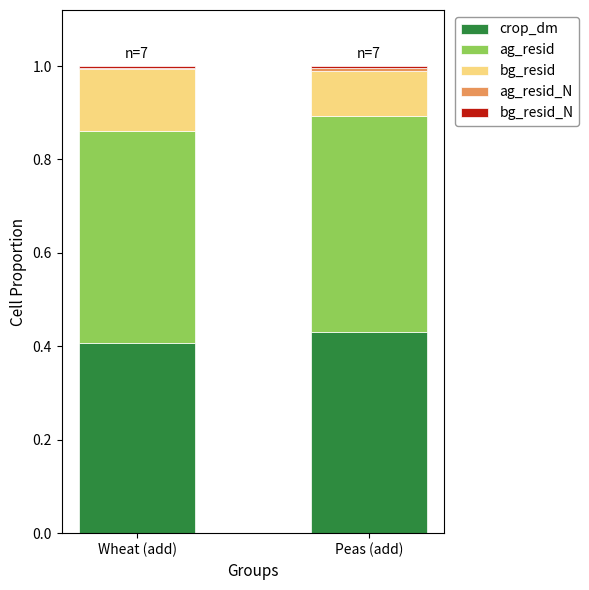

The crop_dm series shows 0.3 at Peas (add). True or false?

False